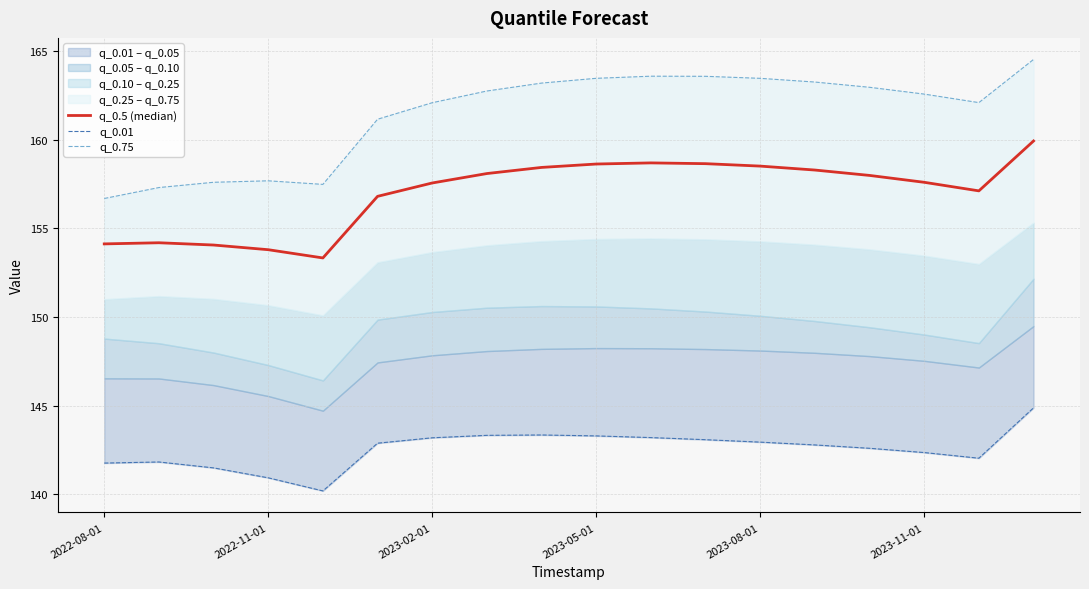

What position from the left is 2022-11-01?

2